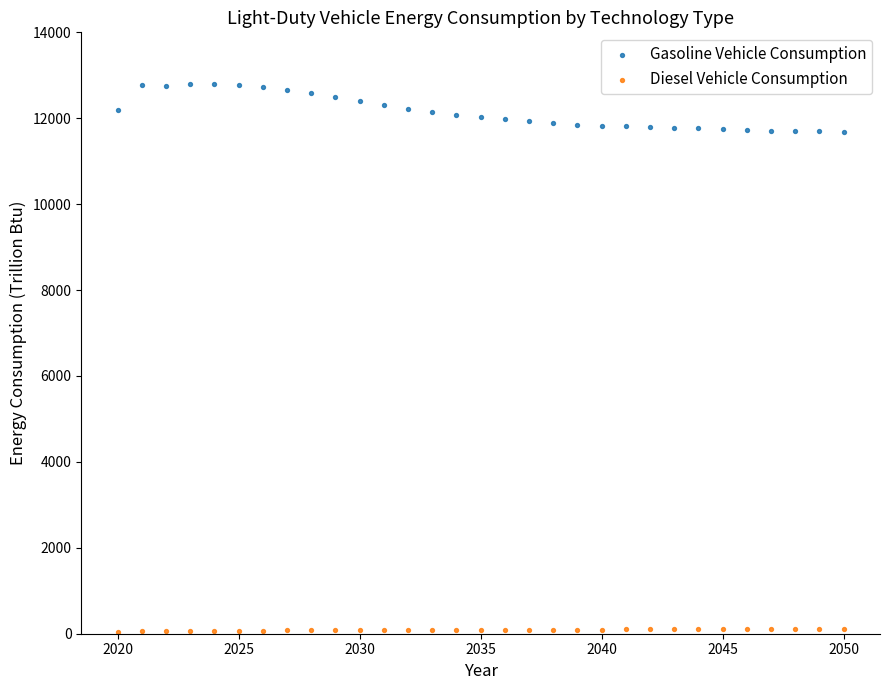

What is the X range (max minus min) for the scatter plot?

30.0